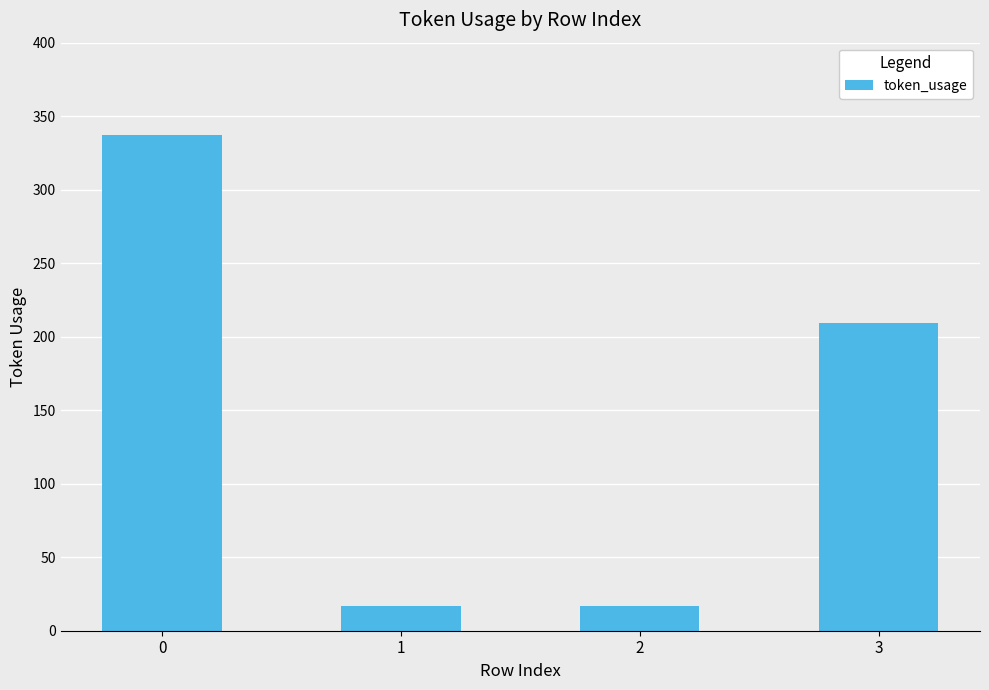

True or false: the data shows 17 at 1.

True